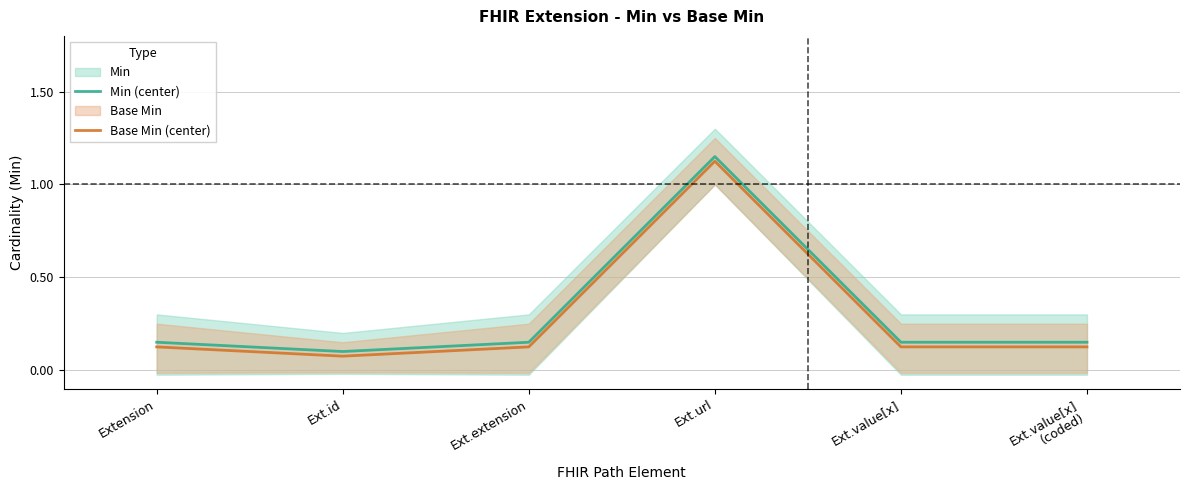

What is the label of the 5th point from the right?

Ext.id